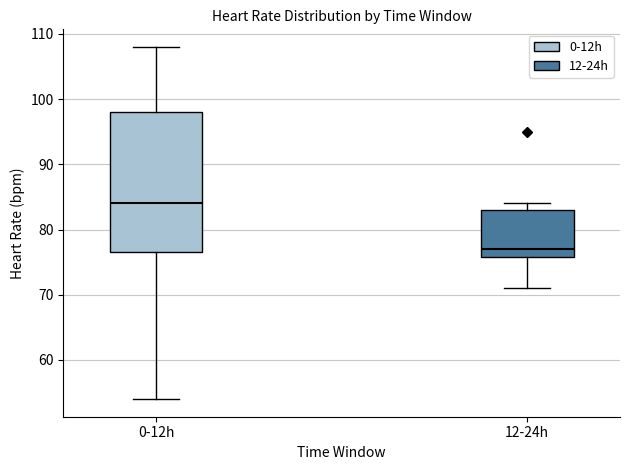

Comparing the boxes themselves (not the whiskers), which one is the tallest?

0-12h